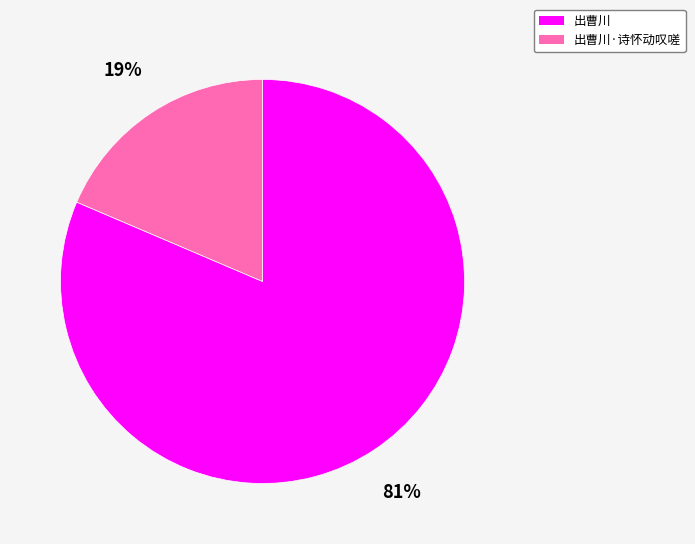

The 出曹川 slice represents 74% of the pie. True or false?

False